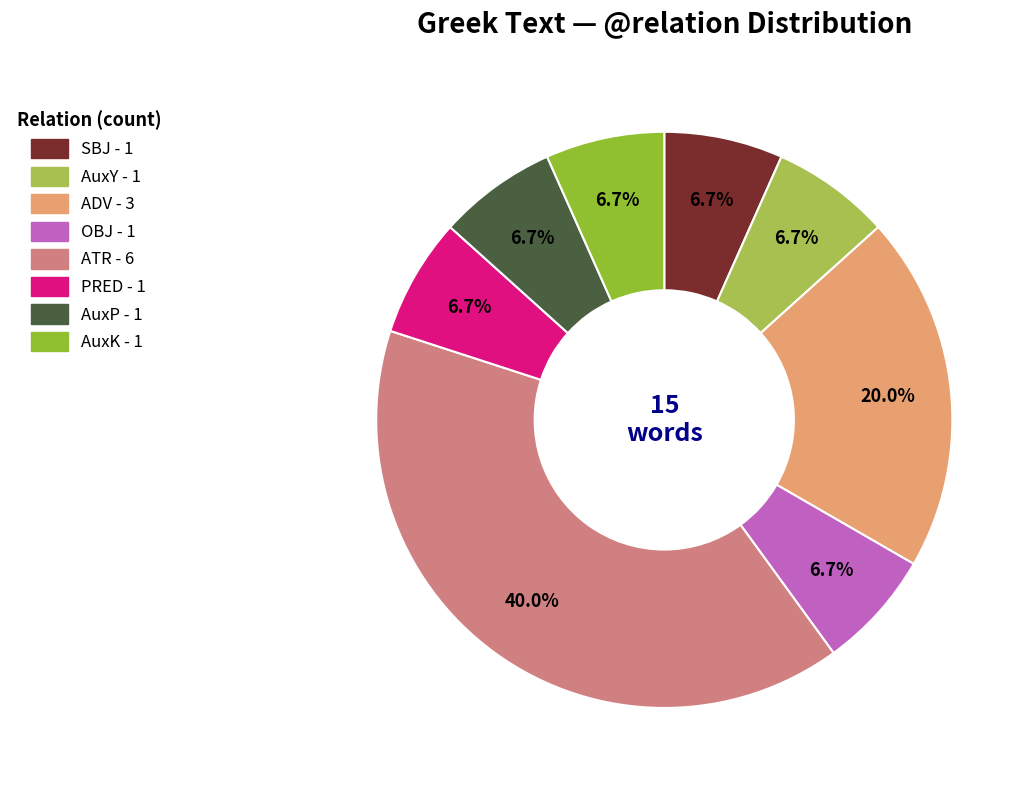

Which has a higher value, ATR or AuxK?

ATR